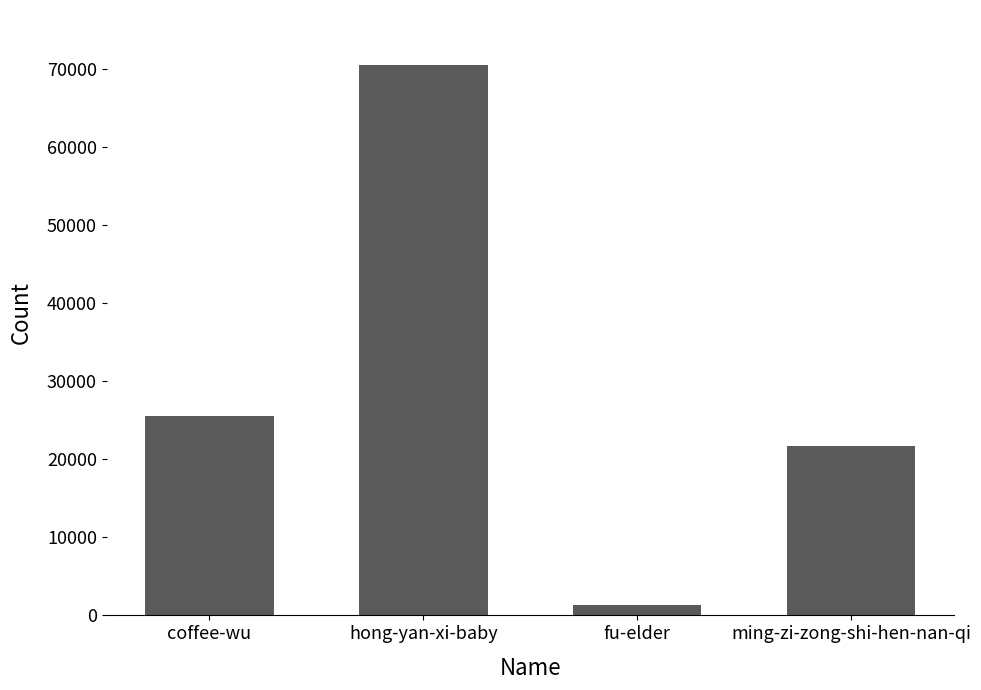

Which label corresponds to the largest value in the chart?

hong-yan-xi-baby